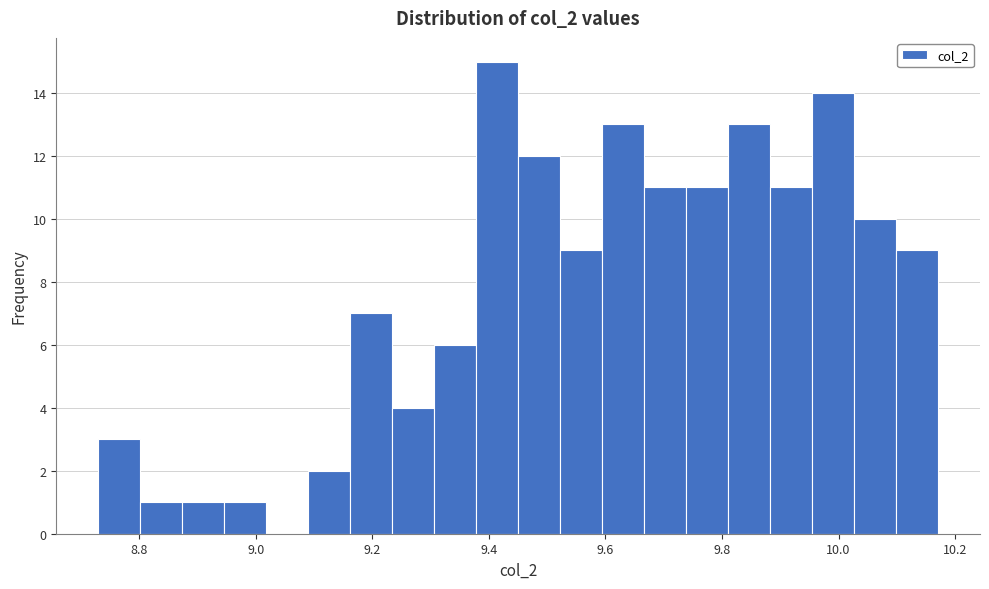

Around what value on the x-axis is the tallest bar? Give the approximate position of its centre, as read against the axis.

9.42